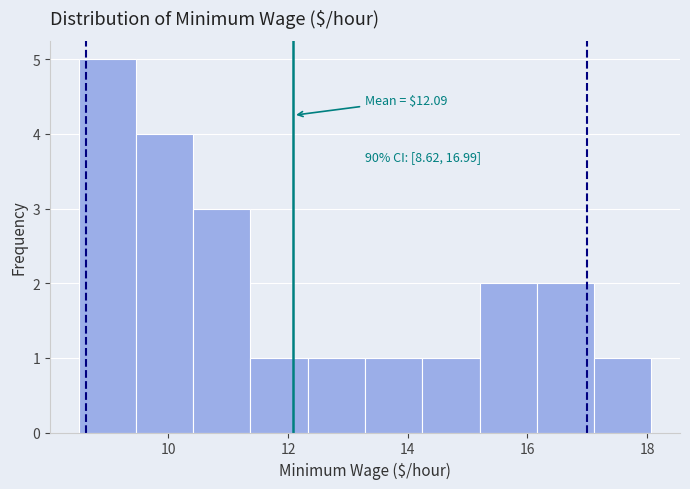

Over which range of the x-axis is the bar tallest?

8.6 to 9.4